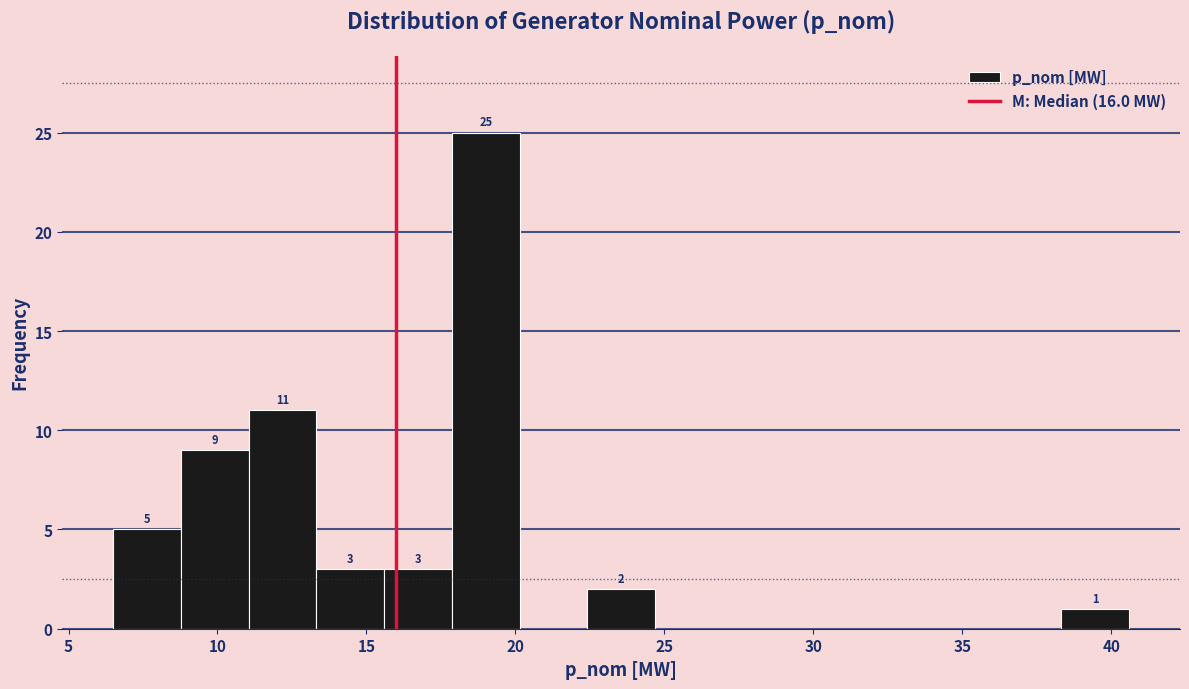

Over which range of the x-axis is the bar tallest?

18.0 to 20.0